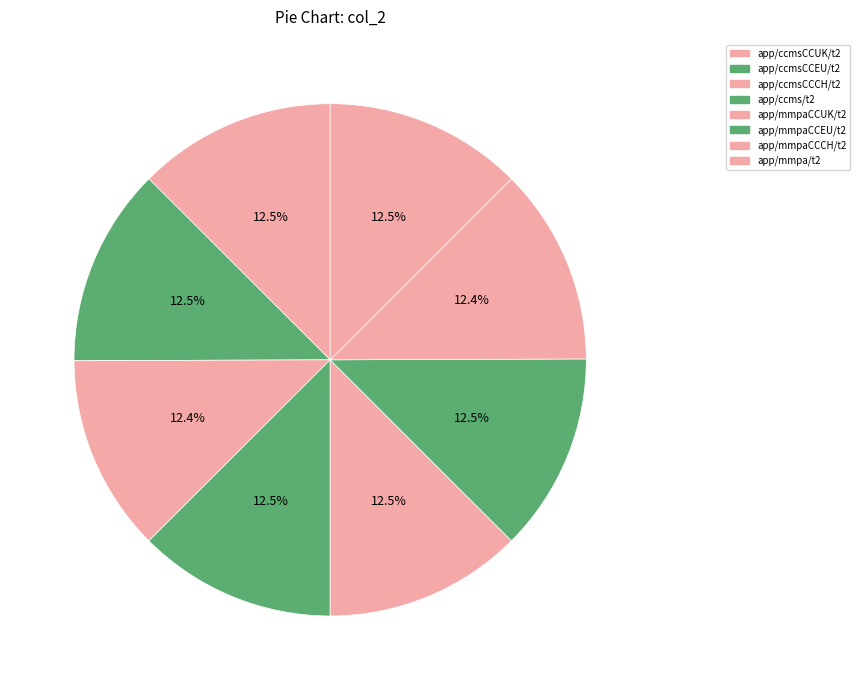

The app/ccmsCCCH/t2 slice represents 12% of the pie. True or false?

True